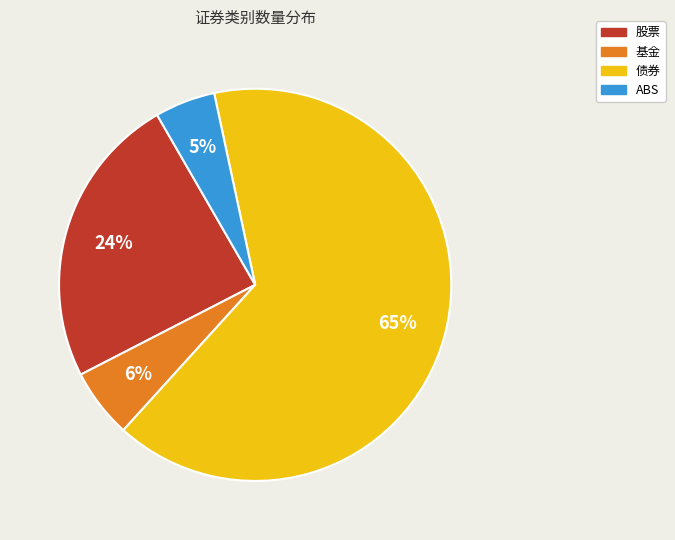

To the nearest percent, what is the average slice percentage?

25%